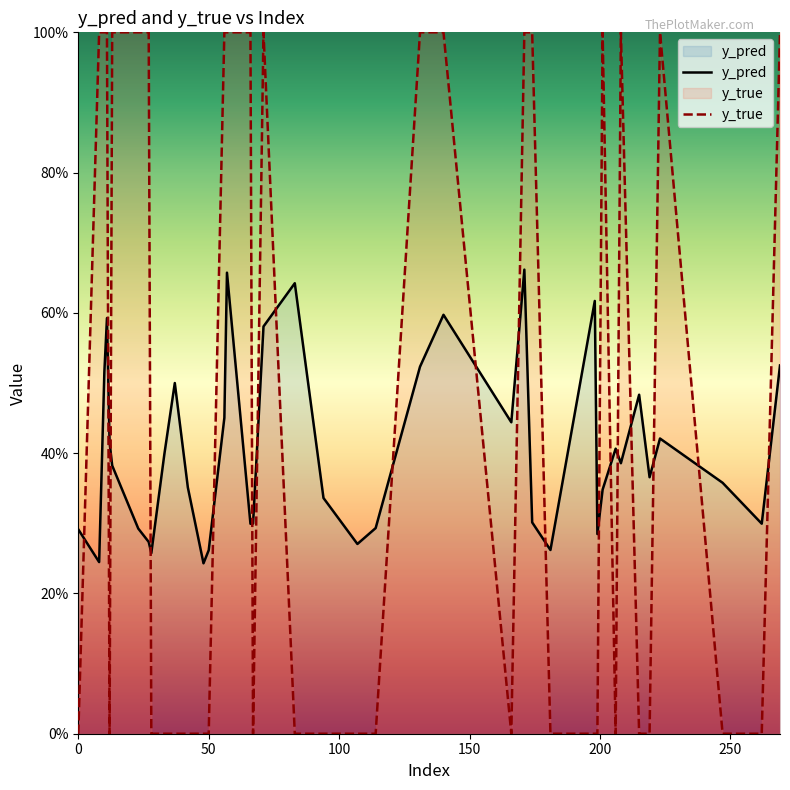

At how many categories does at least one series exceed 0?

40